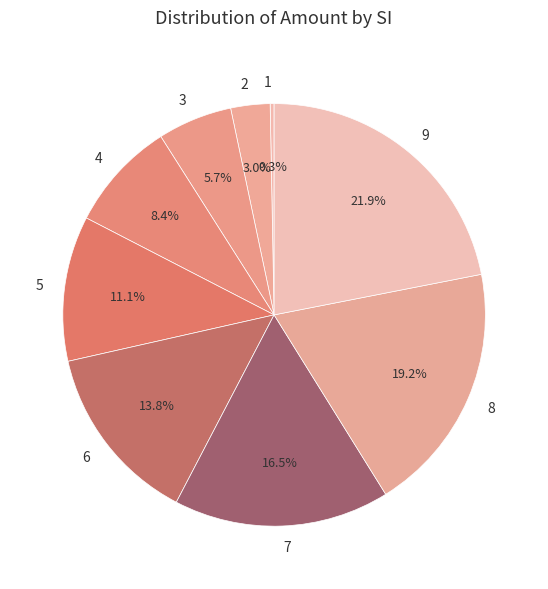

To the nearest percent, what portion does 4 represent?

8%